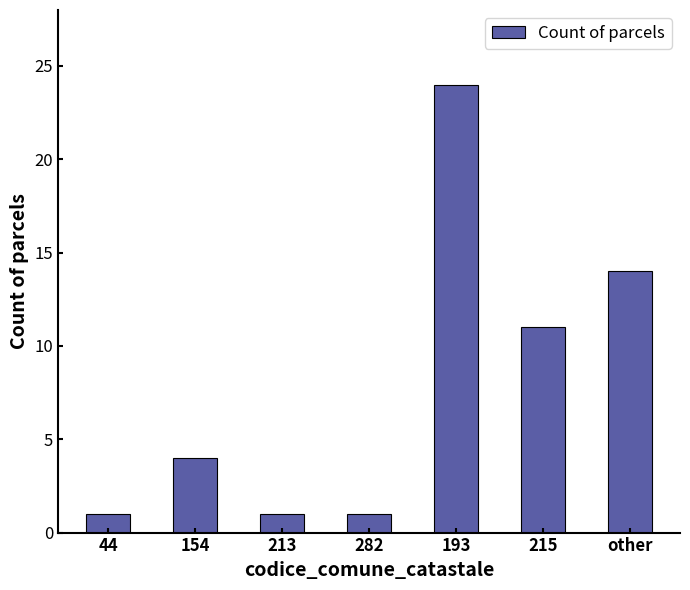

What is the change in value from 215 to other?

+3